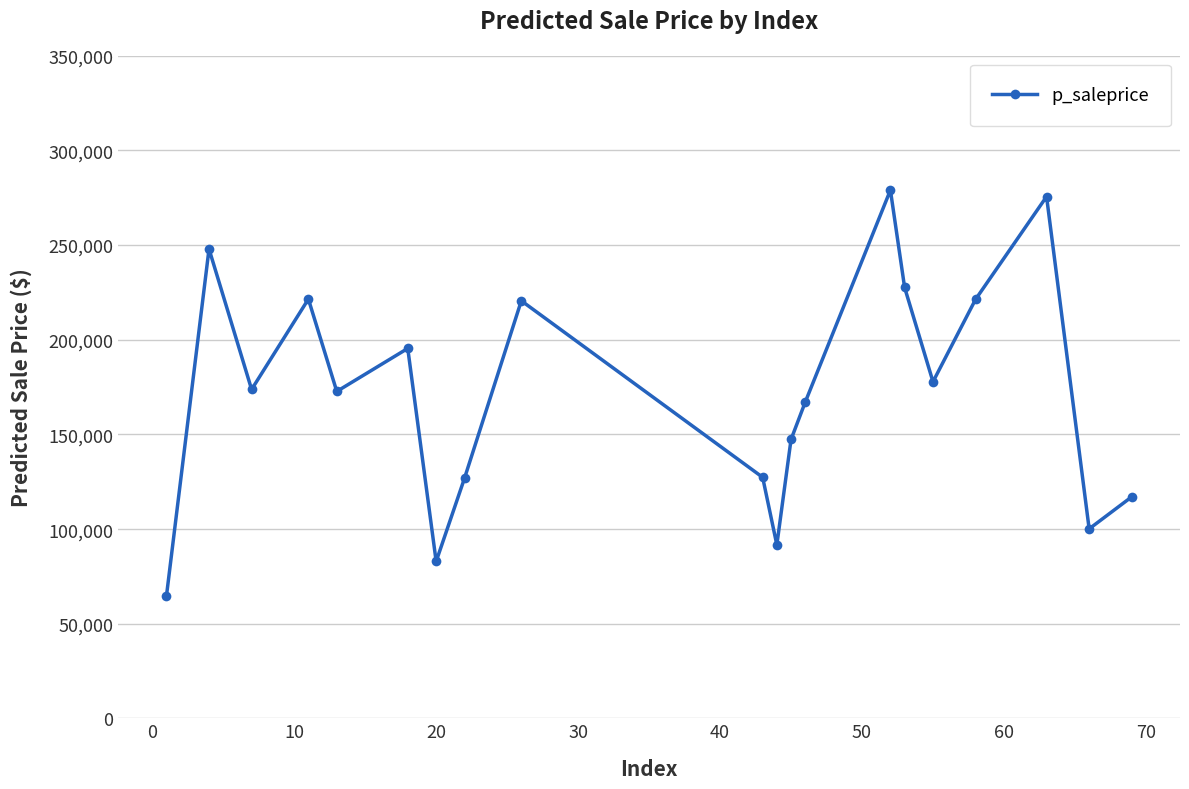

How many points are higher than both their immediate neighbors (excluding endpoints)?

6